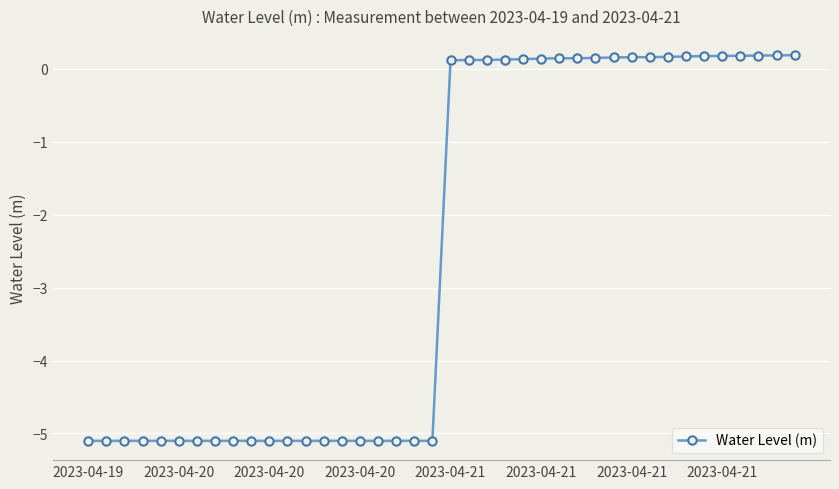

What is the difference between the second highest and second lowest values?

5.3